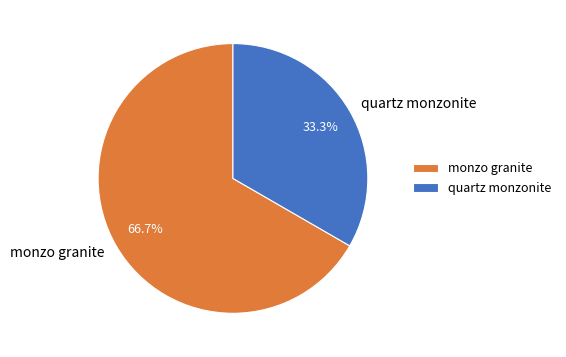

What portion of the pie excludes monzo granite?

33.3%